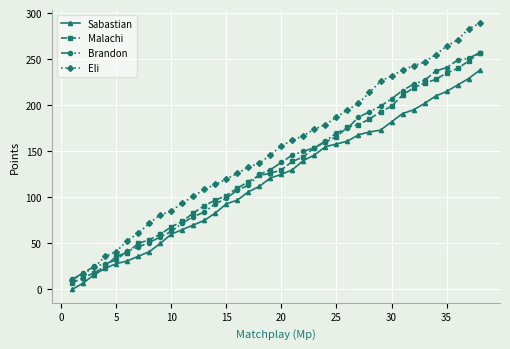

Which series has the largest range (max minus min)?

Eli